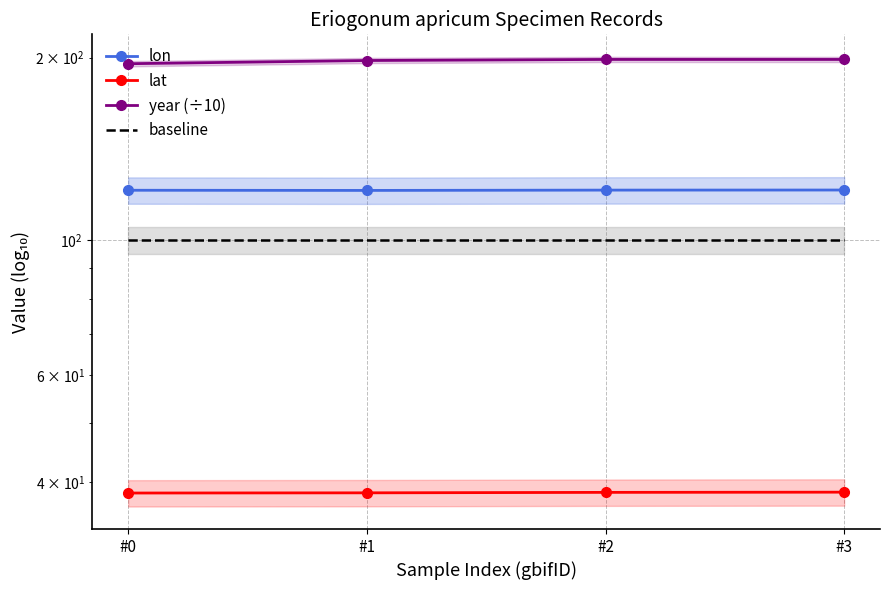

What is the difference between the lat values at #1 and #3?

0.1